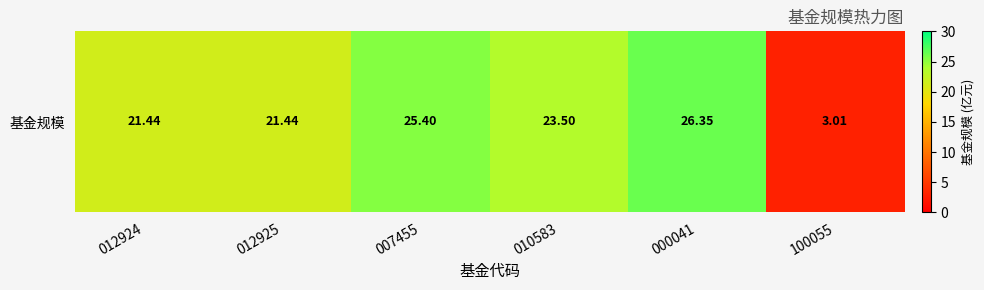

Which category has the lowest value across all series?

100055